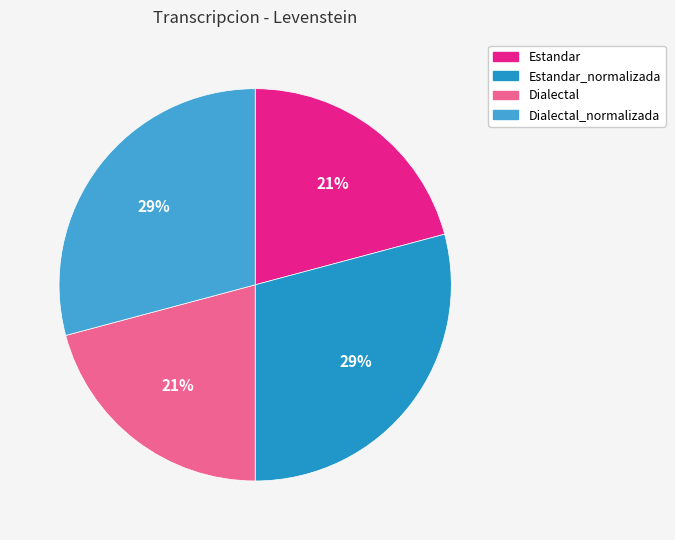

Rank the categories by value from lowest to highest.

Estandar, Dialectal, Estandar_normalizada, Dialectal_normalizada